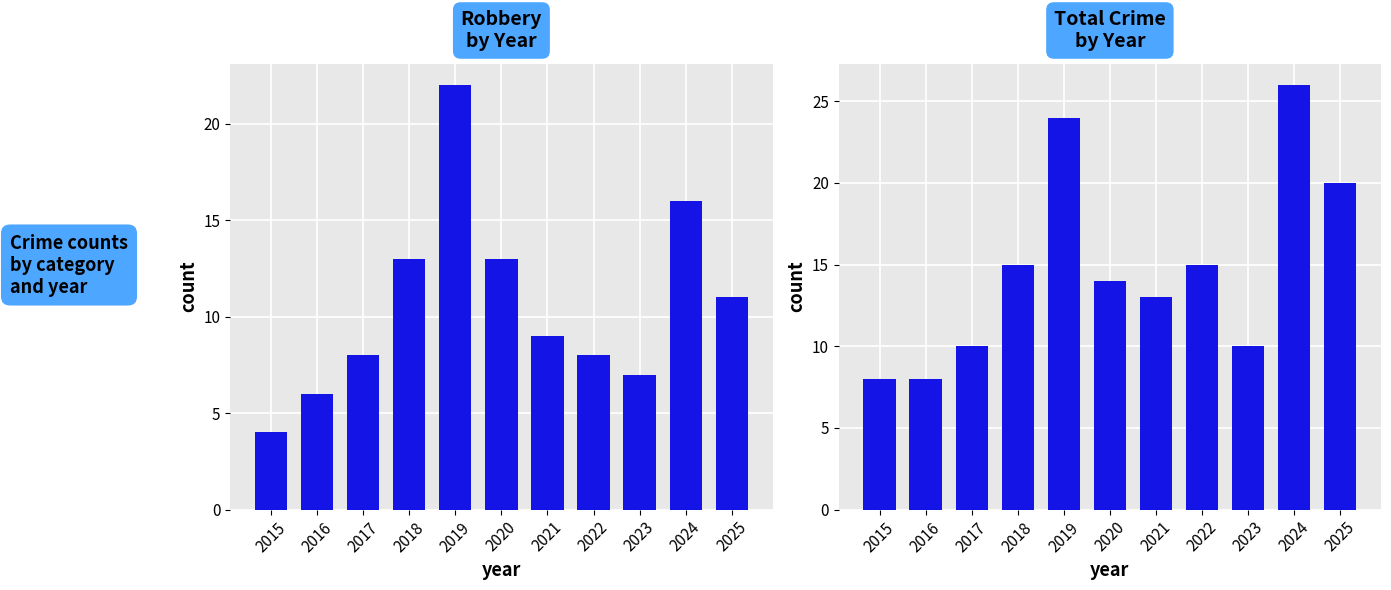

What is the total value across all series at 2015?

12